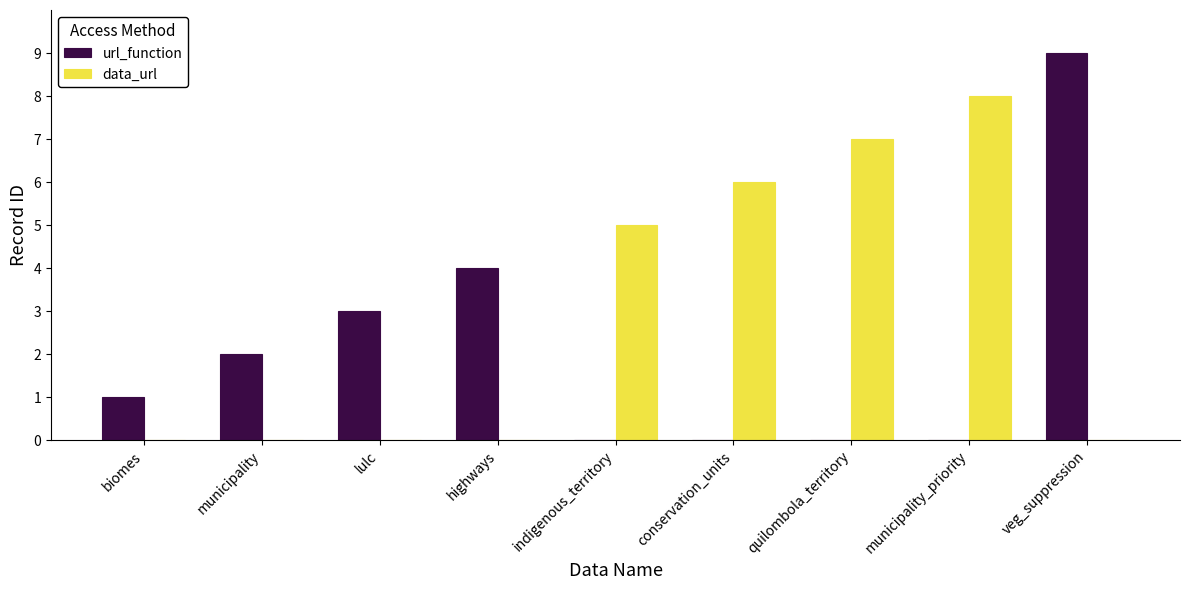

Reading right to left, list all the values displayed in this chart.

url_function: veg_suppression=9	municipality_priority=0	quilombola_territory=0	conservation_units=0	indigenous_territory=0	highways=4	lulc=3	municipality=2	biomes=1
data_url: veg_suppression=0	municipality_priority=8	quilombola_territory=7	conservation_units=6	indigenous_territory=5	highways=0	lulc=0	municipality=0	biomes=0